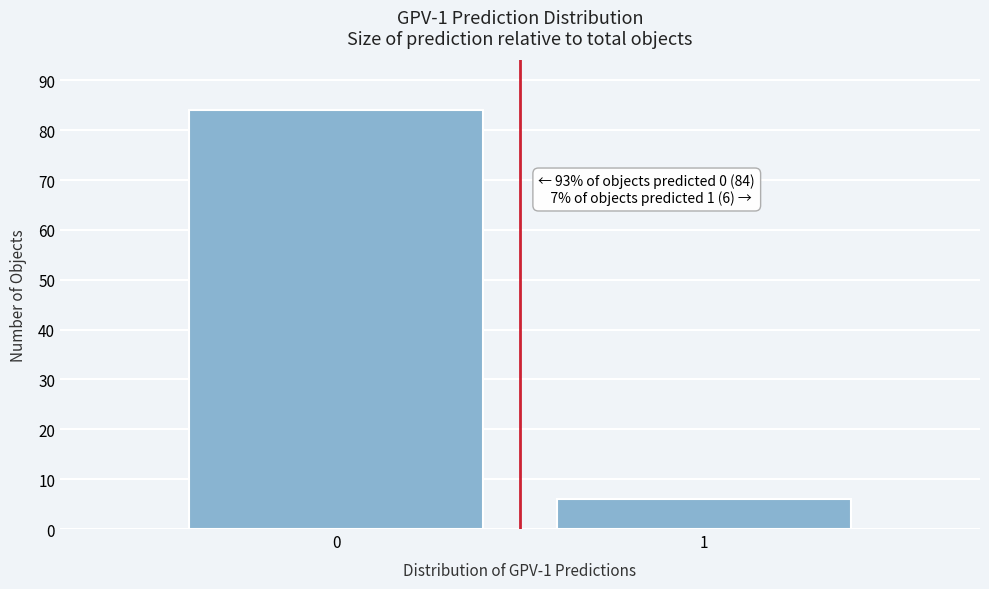

Reading left to right, list all the values displayed in this chart.

84	6